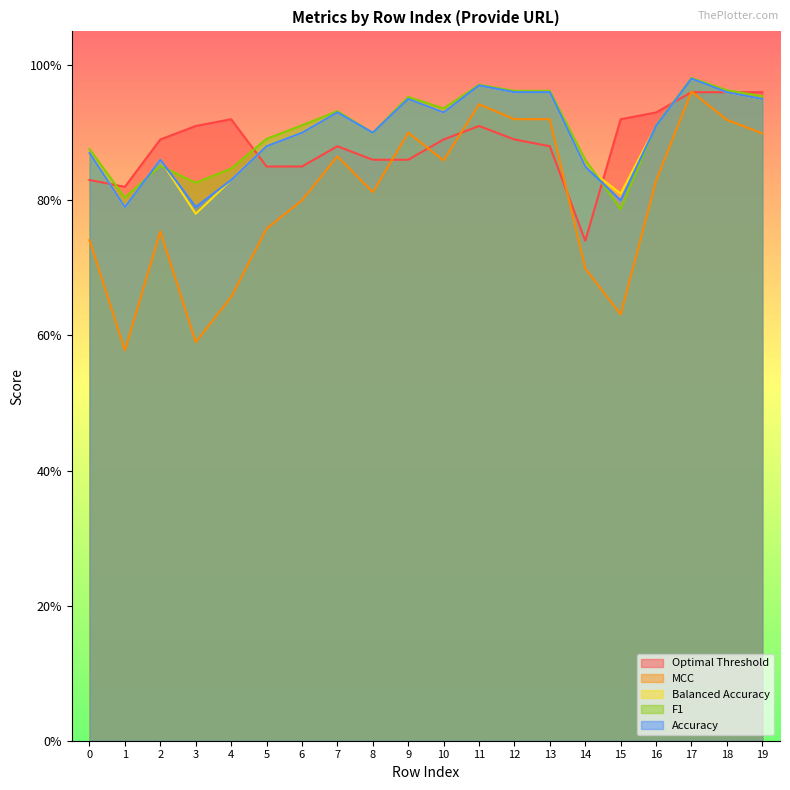

Is the value of Accuracy at 18 greater than the value of MCC at 1?

Yes